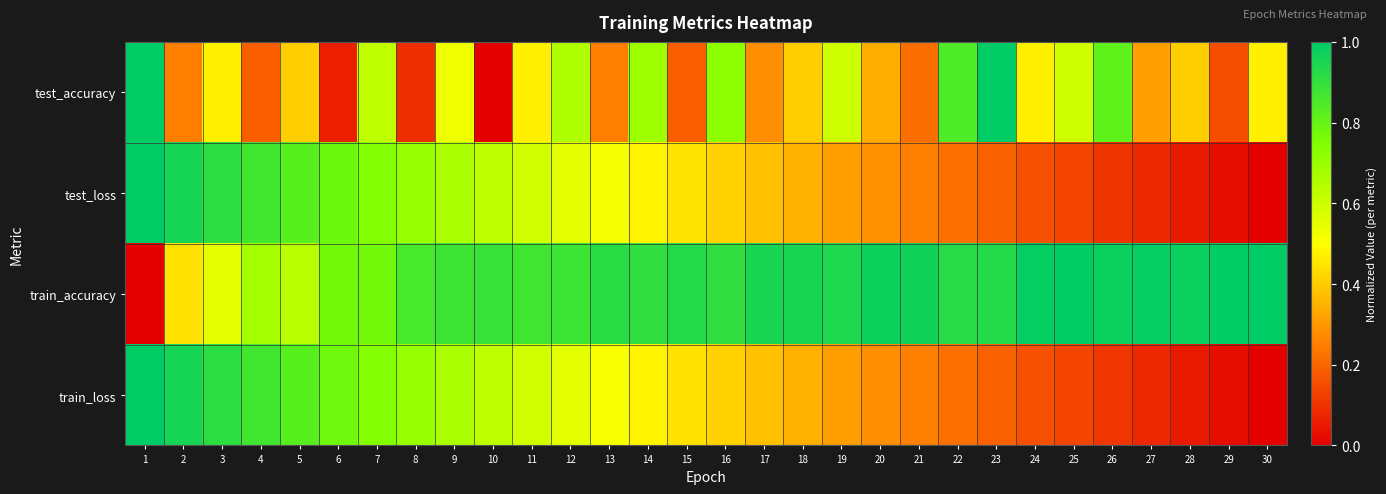

At which category is the sum across all series the highest?

1